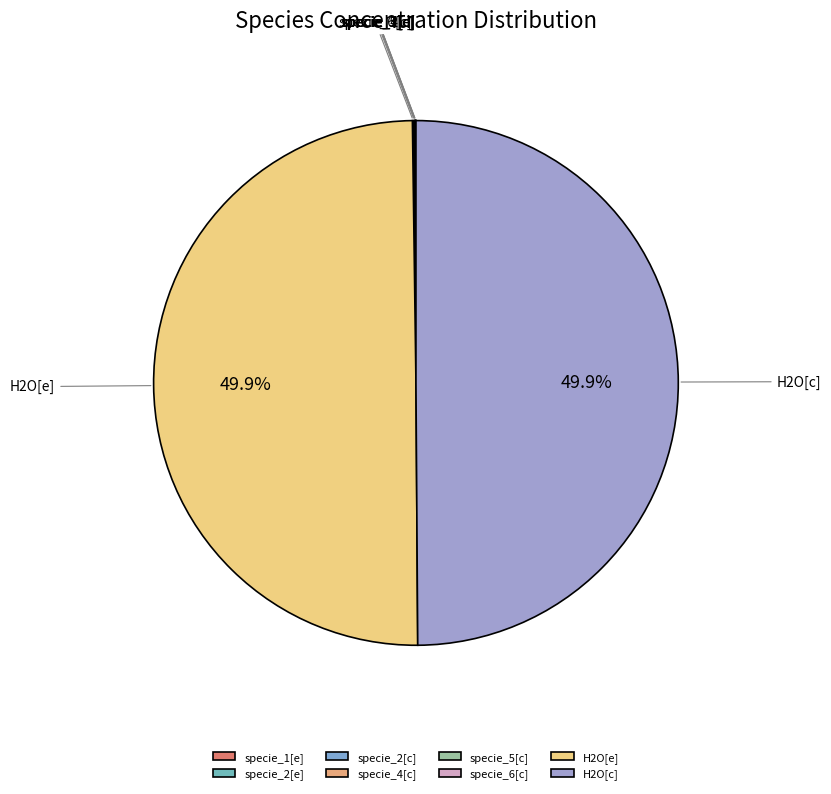

How many segments does this pie chart have?

8